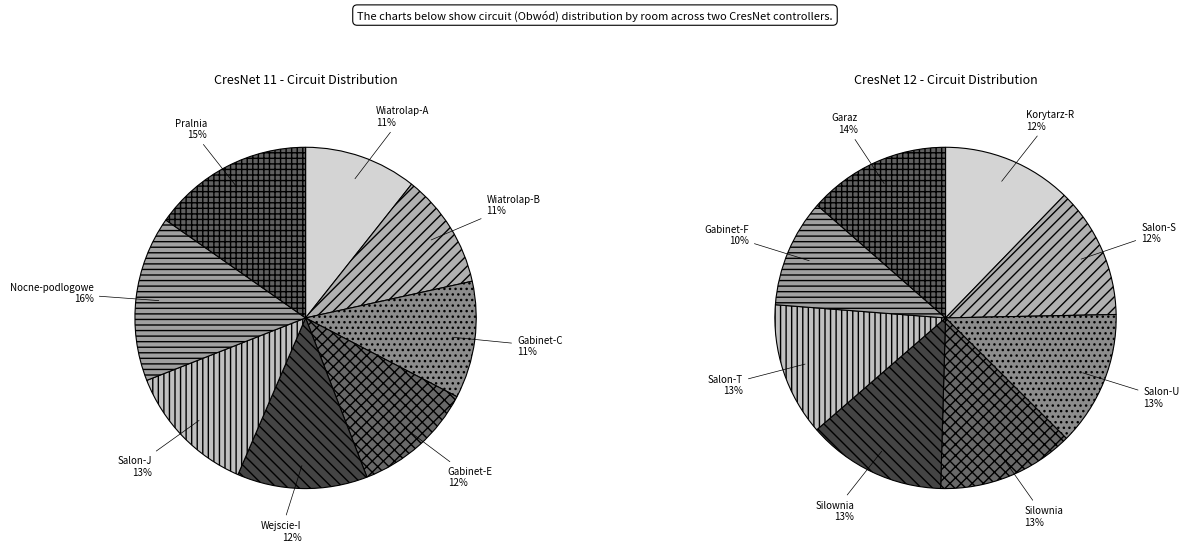

Count the number of slices in the pie.

8